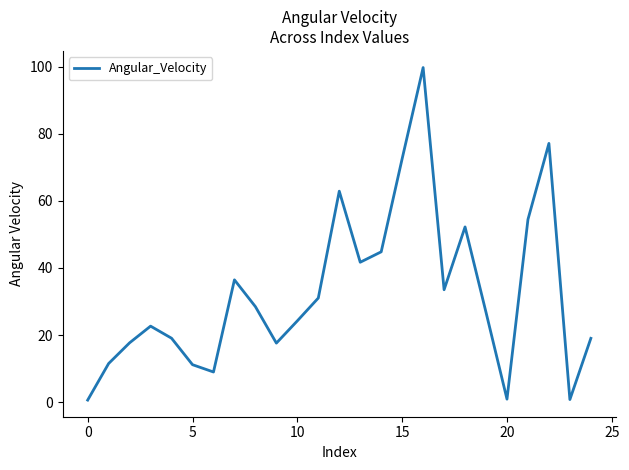

What is the difference between the maximum and minimum values?

99.1